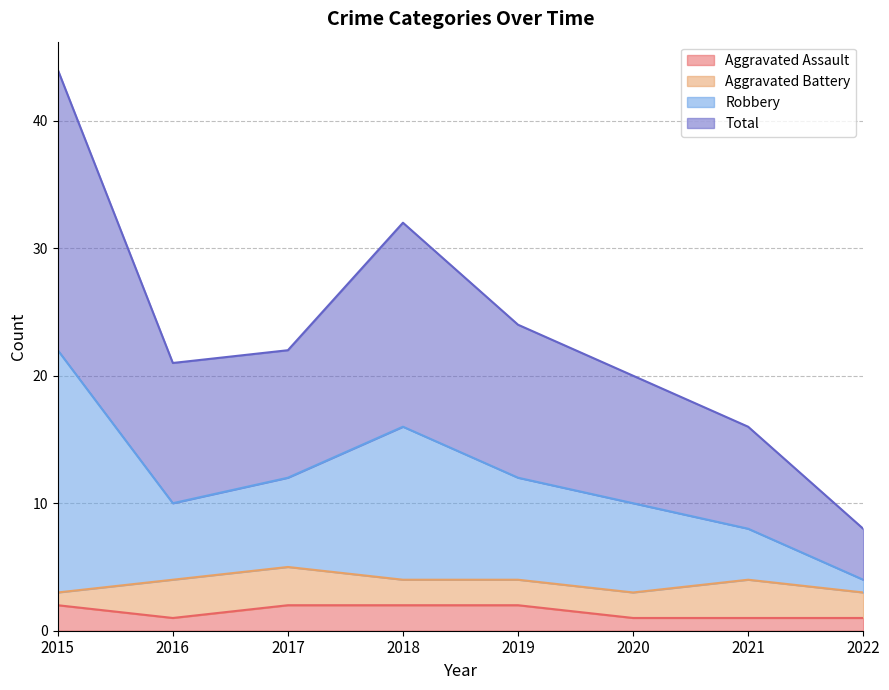

True or false: Total and Aggravated Assault intersect in this chart.

False